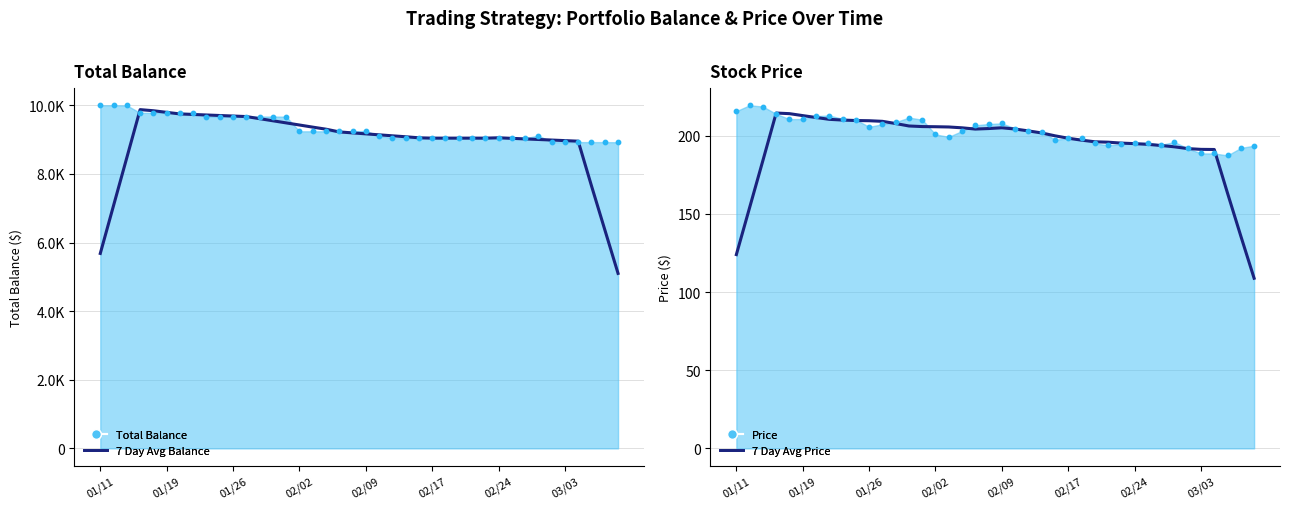

Which series has the largest total across all categories?

7 Day Avg Balance